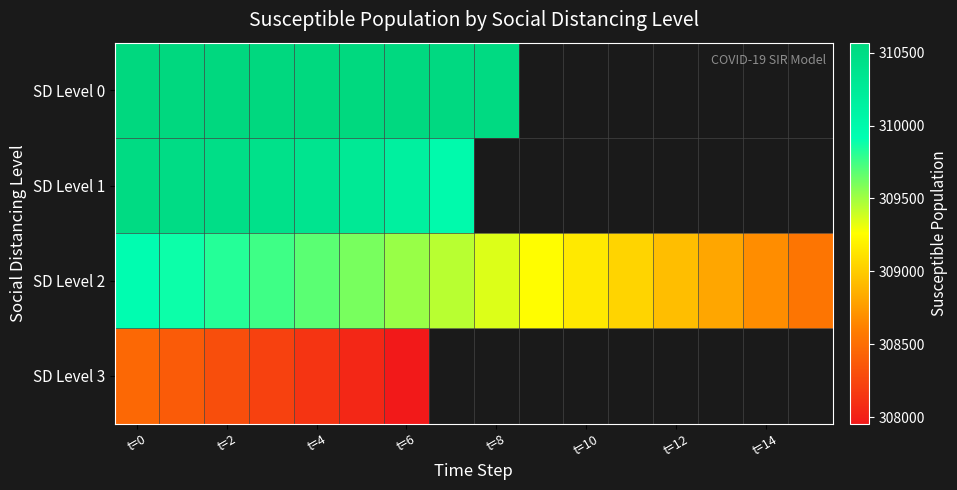

At which category is the sum across all series the highest?

t=0